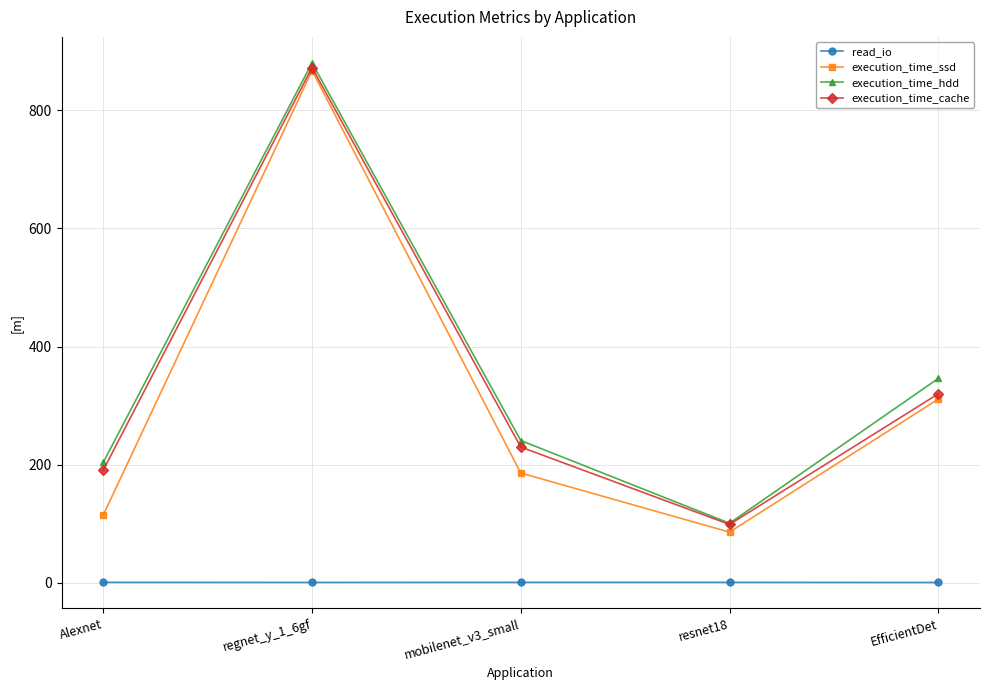

Is it true that execution_time_cache equals 316.9 at Alexnet?

False